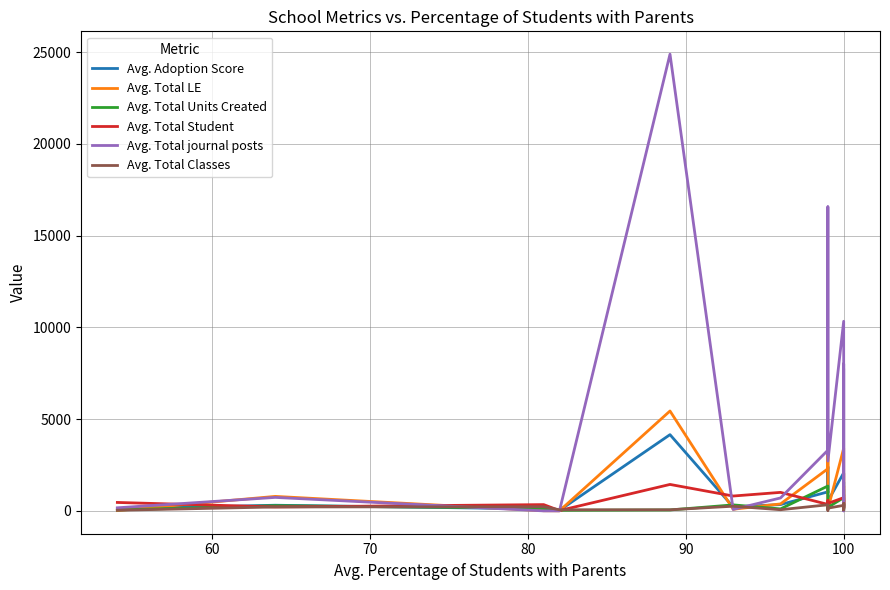

What is the sum of all Avg. Total journal posts values?

84986.0